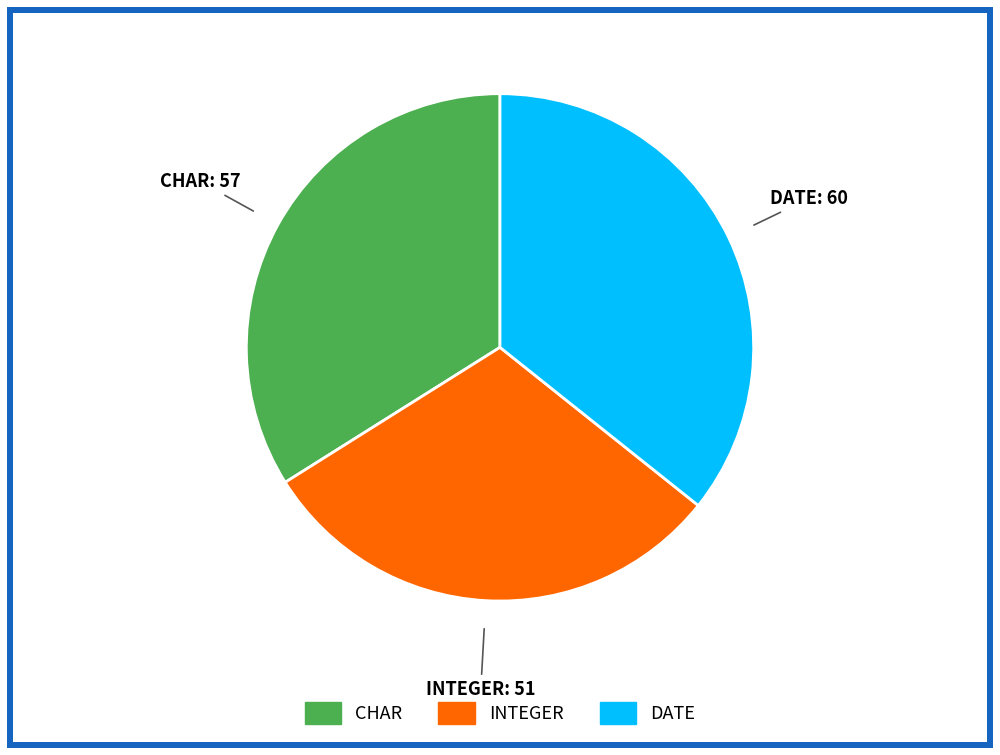

Does any single category account for the majority?

No